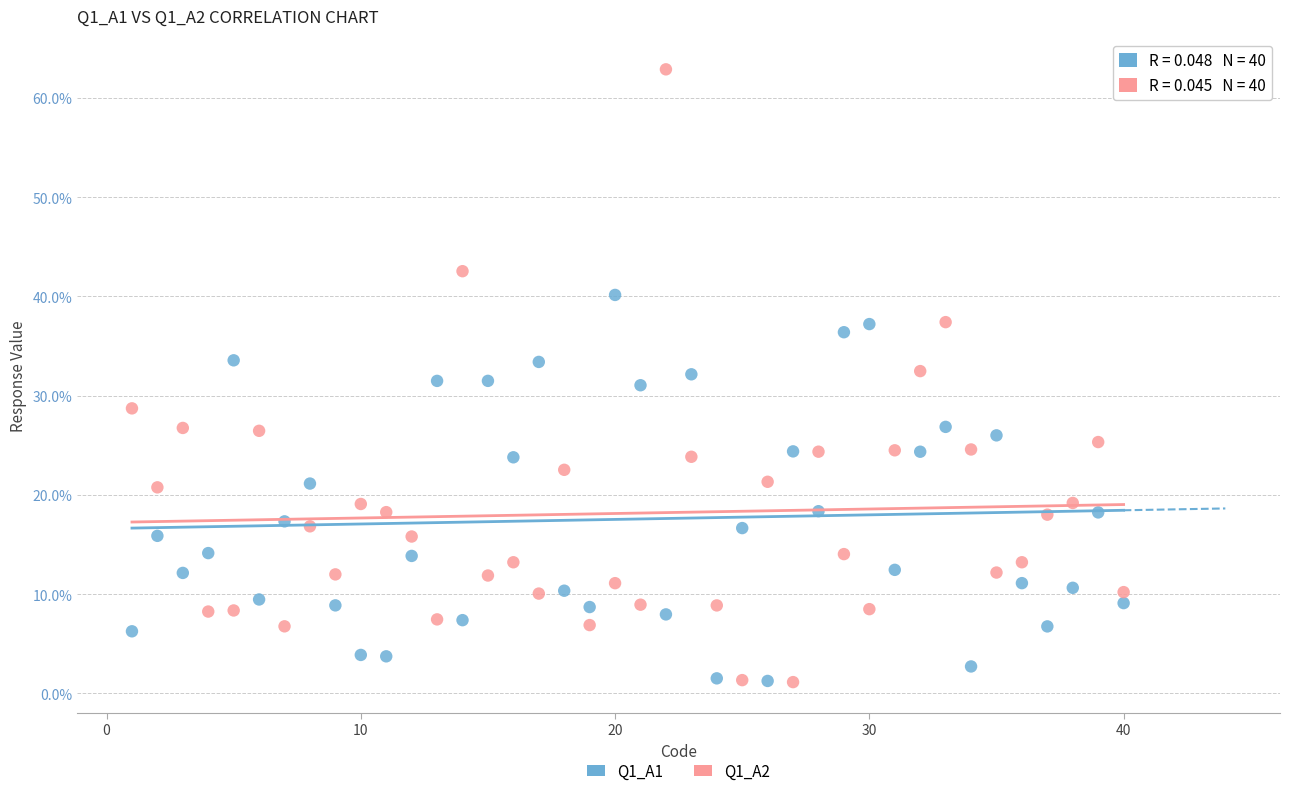

Which series has the largest Y range (max minus min)?

Q1_A2